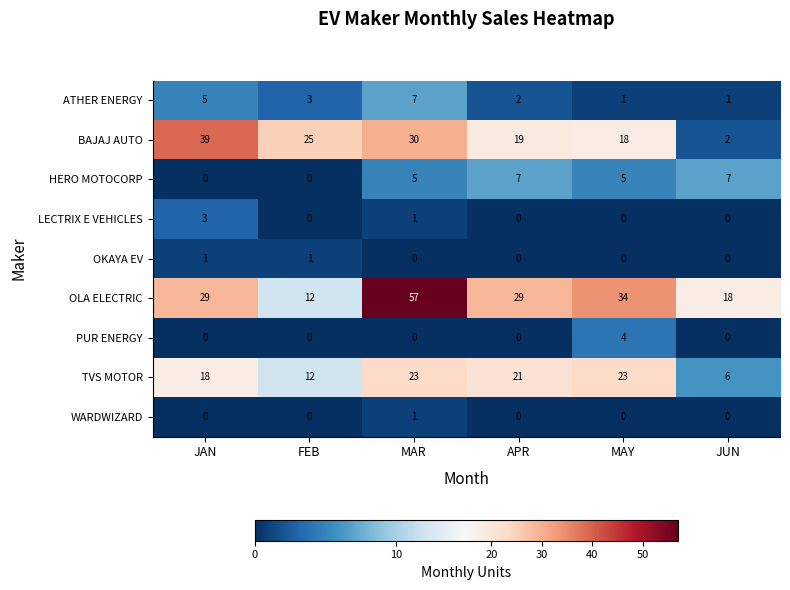

Which series has the largest range (max minus min)?

OLA ELECTRIC